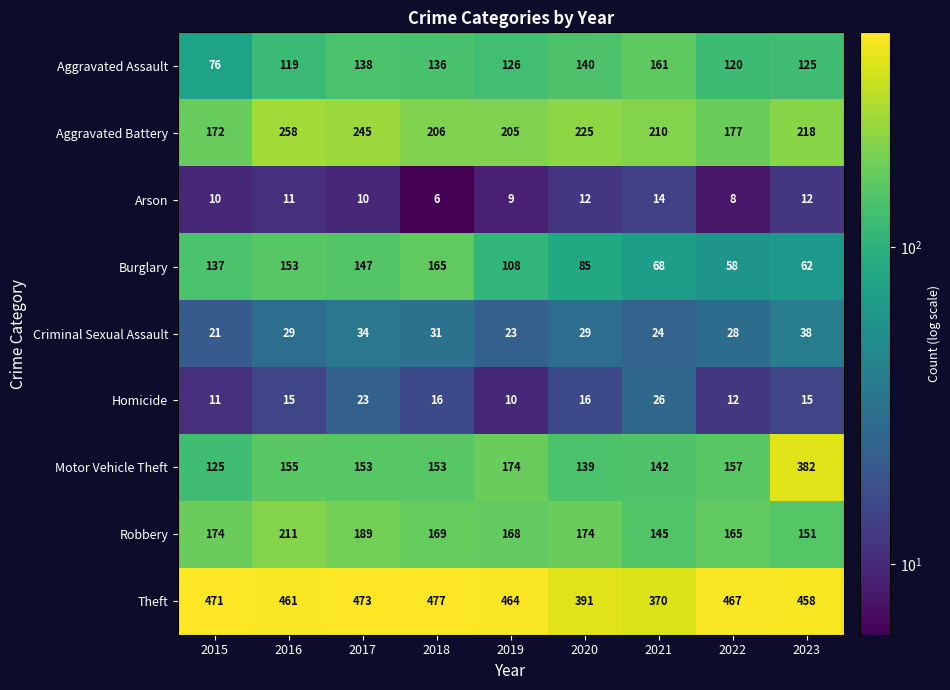

How many distinct data groups are displayed?

9